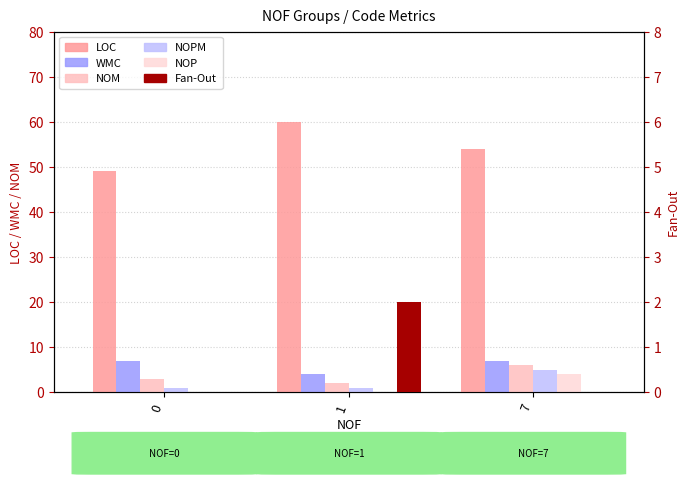

What is the sum of the Fan-Out values at 1 and 7?

2